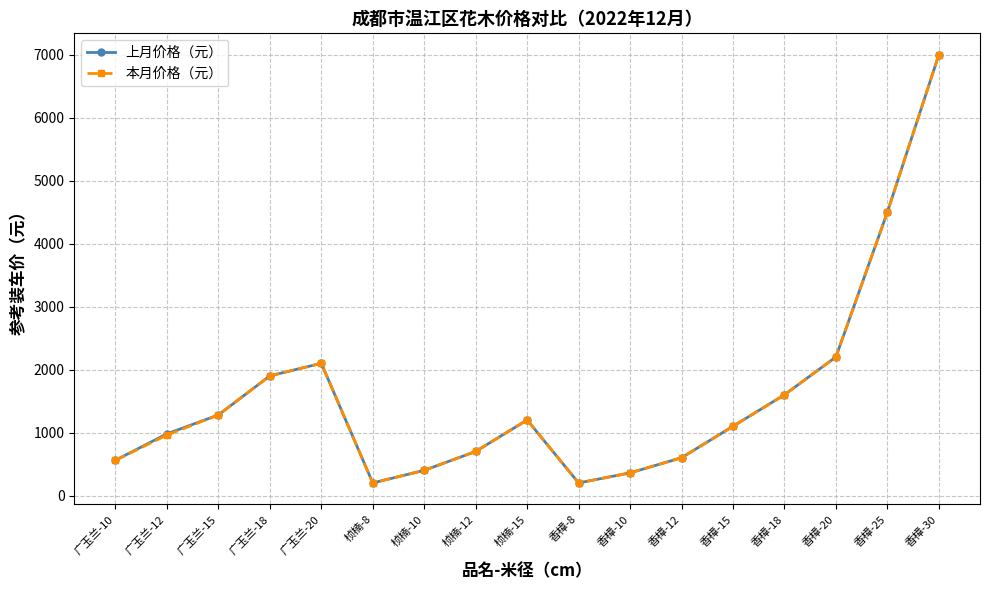

Reading left to right, what are all the values shown in this chart?

上月价格（元）: 广玉兰-10=560	广玉兰-12=980	广玉兰-15=1280	广玉兰-18=1900	广玉兰-20=2100	桢楠-8=200	桢楠-10=400	桢楠-12=700	桢楠-15=1200	香樟-8=200	香樟-10=360	香樟-12=600	香樟-15=1100	香樟-18=1600	香樟-20=2200	香樟-25=4500	香樟-30=7000
本月价格（元）: 广玉兰-10=560	广玉兰-12=960	广玉兰-15=1280	广玉兰-18=1900	广玉兰-20=2100	桢楠-8=200	桢楠-10=400	桢楠-12=700	桢楠-15=1200	香樟-8=200	香樟-10=360	香樟-12=600	香樟-15=1100	香樟-18=1600	香樟-20=2200	香樟-25=4500	香樟-30=7000